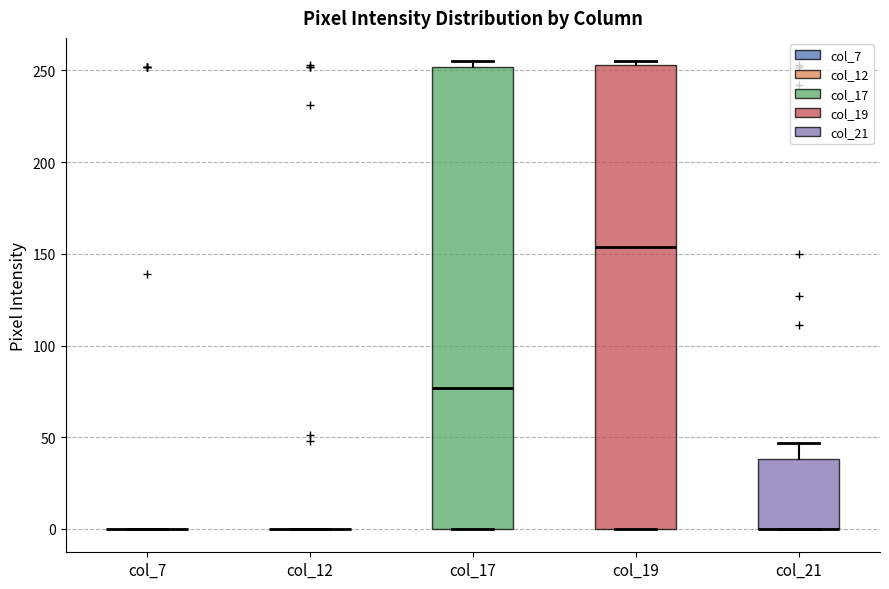

Reading left to right, read every box against the y-axis: the position of its median line, the range the box covers, and the ends of its whiskers. The values are not printed on the chart, so give them approximately, as read against the axis.

col_7: box collapsed to a line at 0, whiskers 0 to 0
col_12: box collapsed to a line at 0, whiskers 0 to 0
col_17: median 75, box 0 to 250, whiskers 0 to 255
col_19: median 155, box 0 to 255, whiskers 0 to 255 (just above the box's upper edge)
col_21: median 0 (drawn on the box's lower edge), box 0 to 40, whiskers 0 to 45